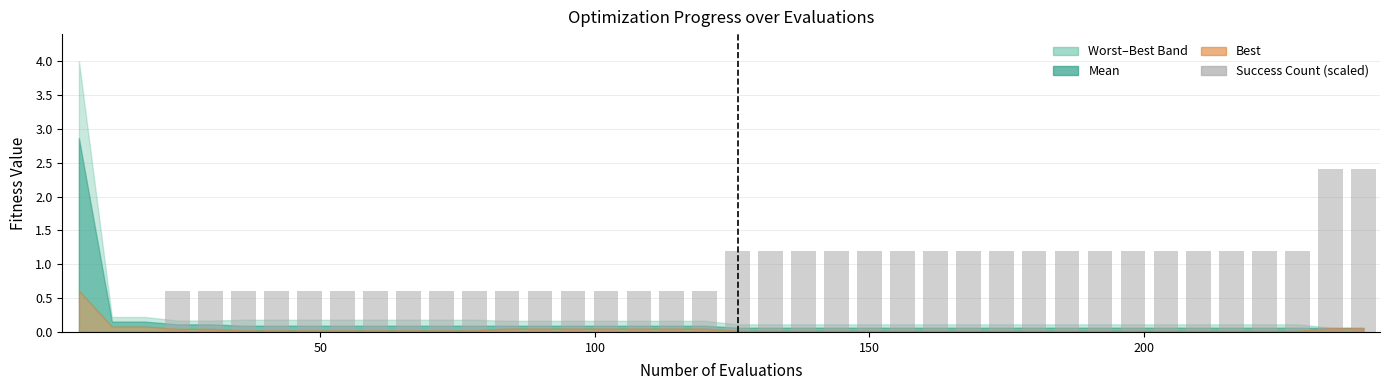

What is the sum of all values?

36.6